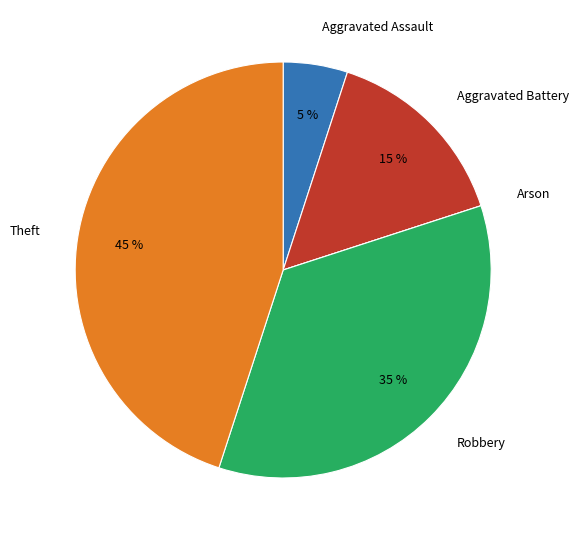

To the nearest percent, what is the combined percentage of Robbery and Aggravated Assault?

40%